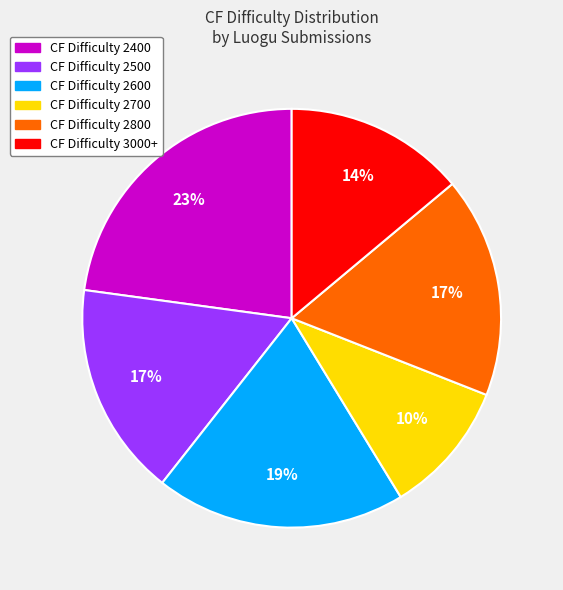

Does any single category account for the majority?

No